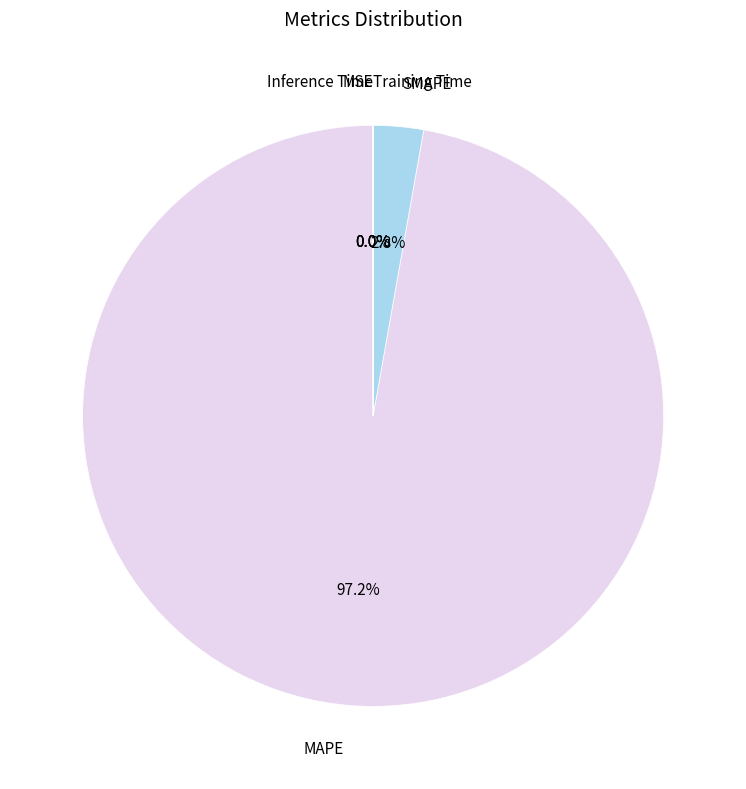

Does MAPE represent more than half of the total?

Yes